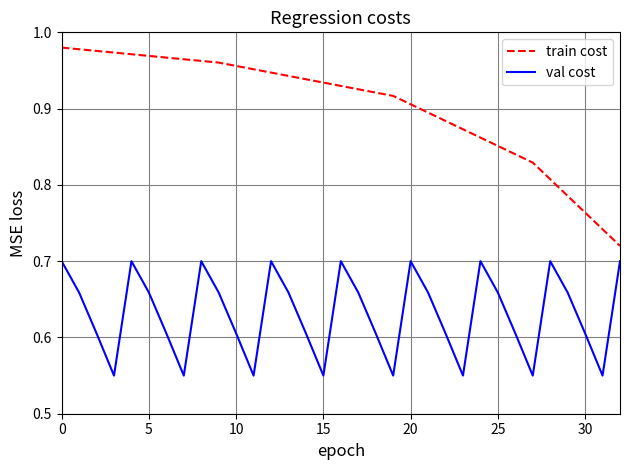

True or false: val cost and train cost cross at least once.

False